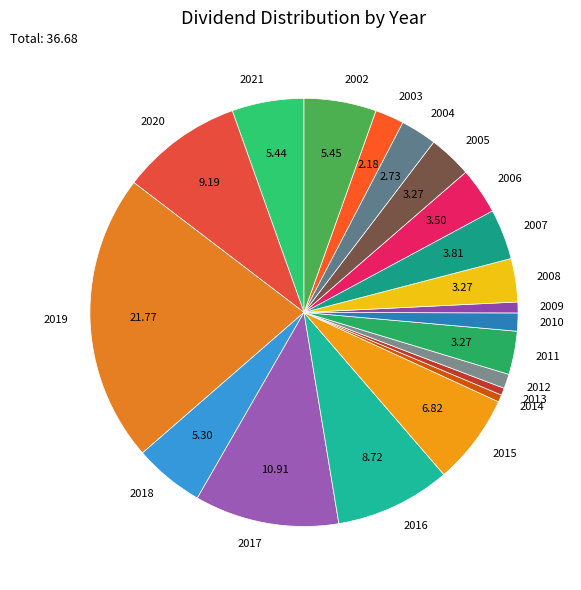

The 2004 slice represents 3% of the pie. True or false?

True